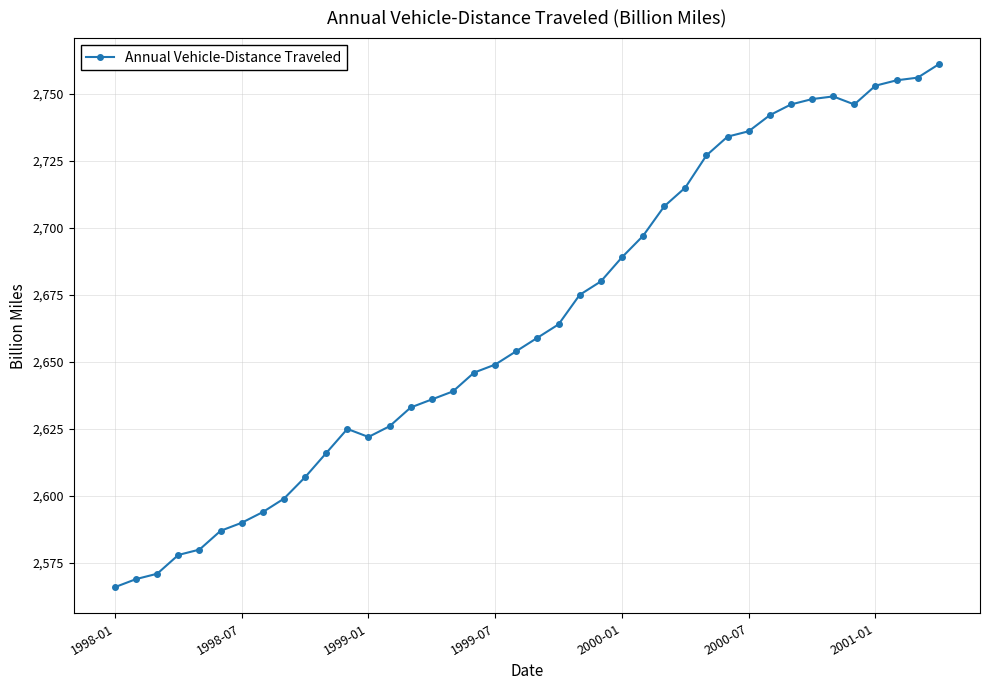

True or false: there are more than 1 points higher than both neighbors.

True